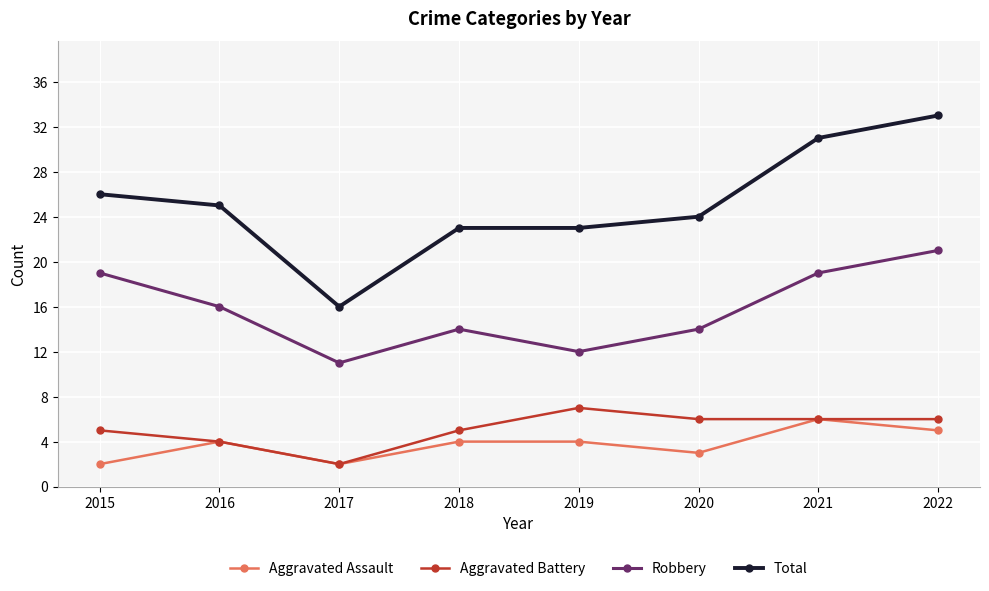

Read the Total value at 2017.

16